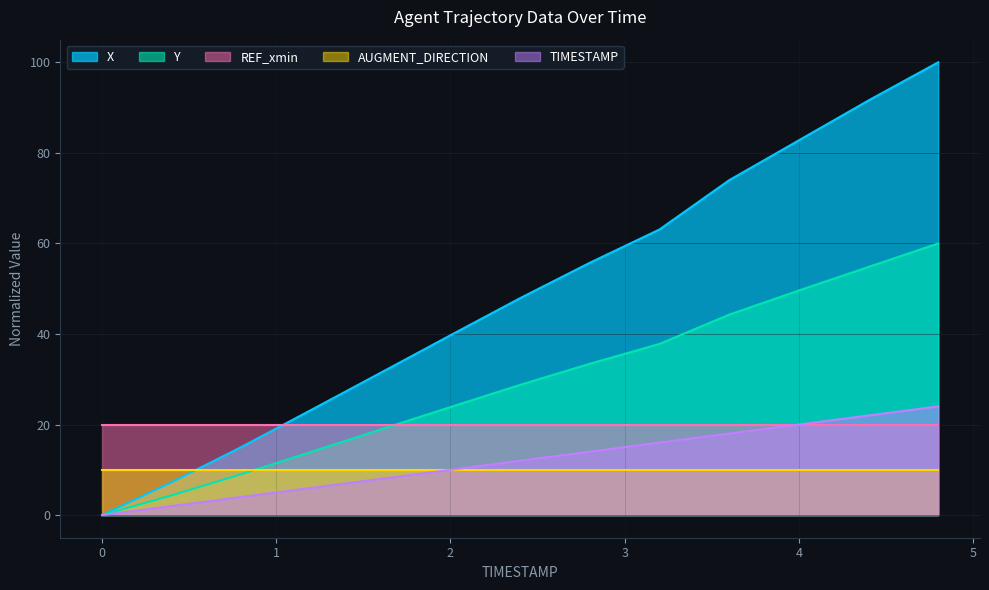

True or false: Y and TIMESTAMP cross at least once.

False